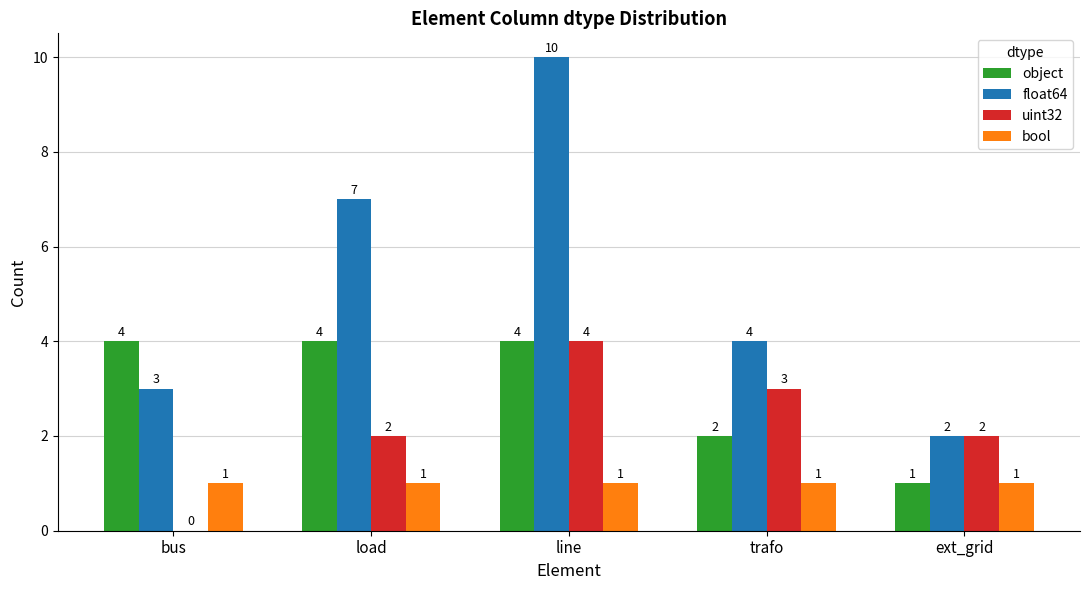

What is the highest value of the object series?

4